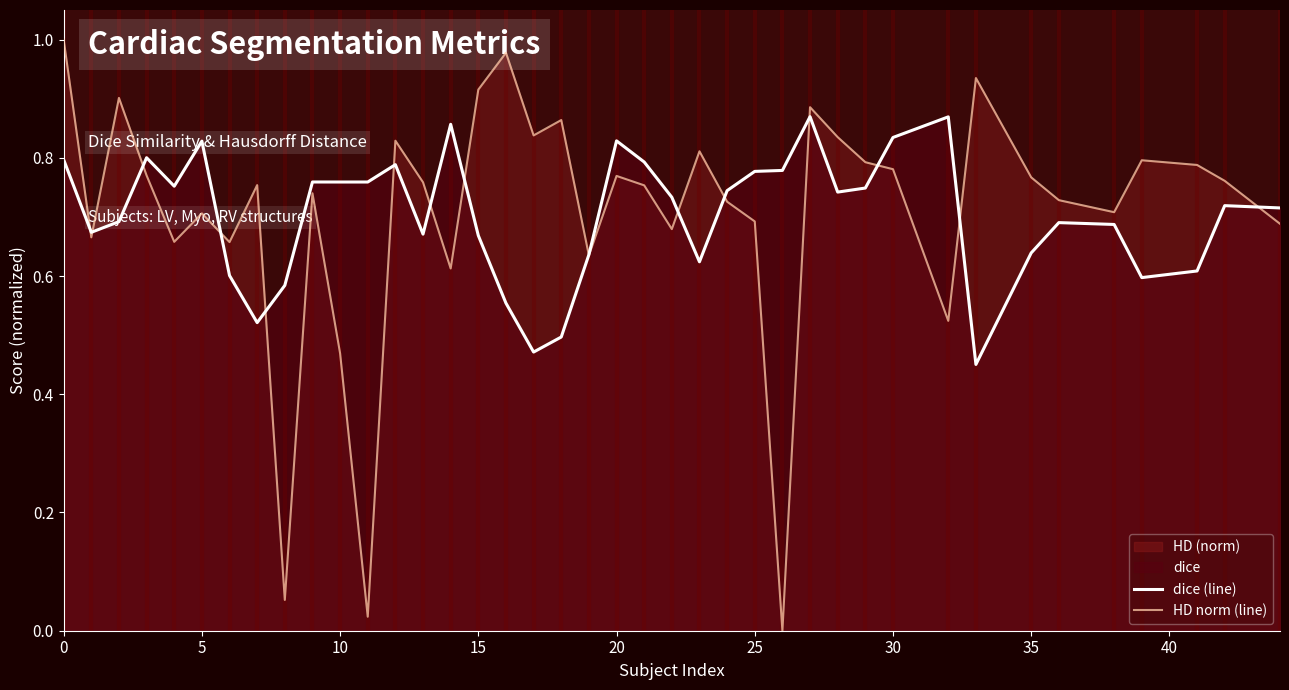

How many dice (line) values are between 0 and 1?

40